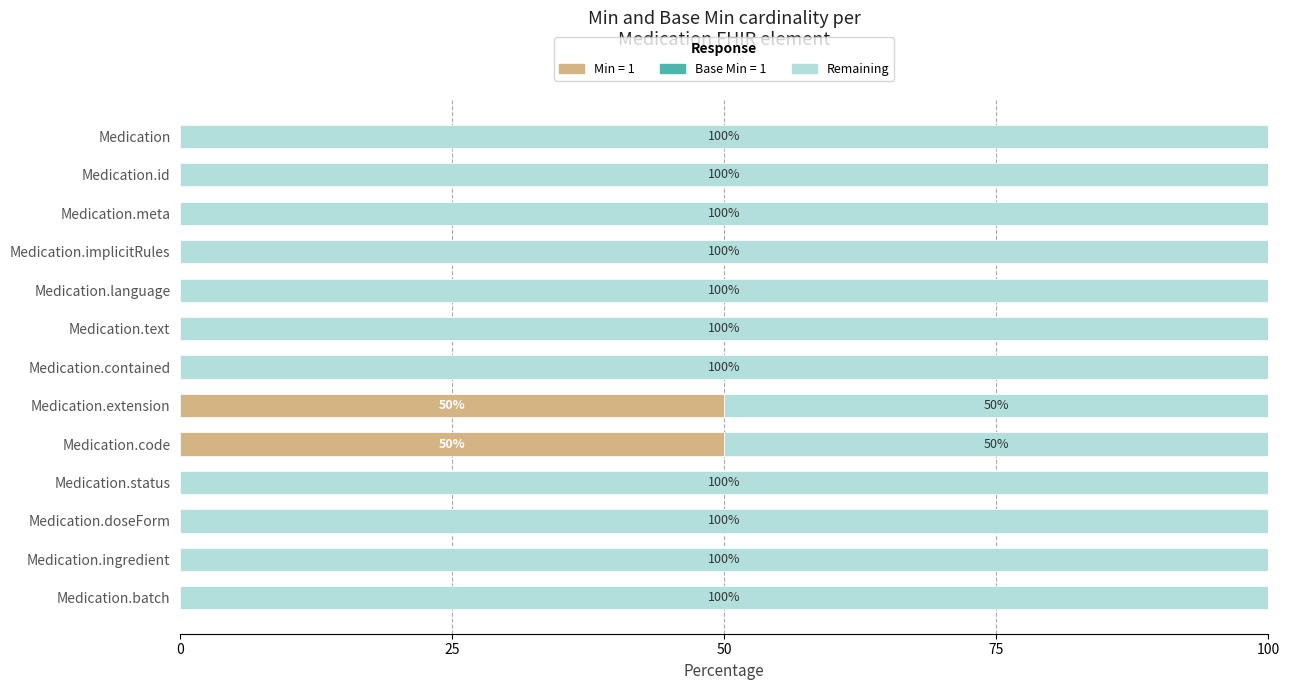

How many series are shown in this chart?

2